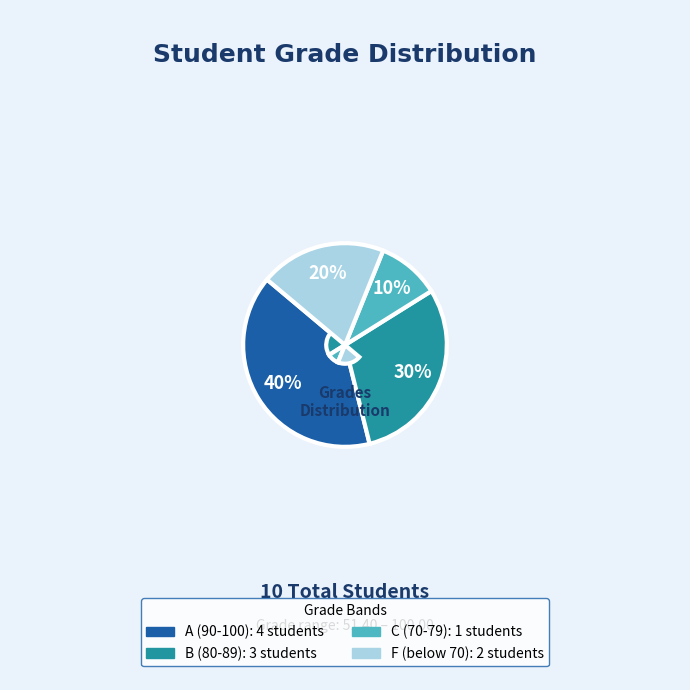

How many segments does this pie chart have?

4